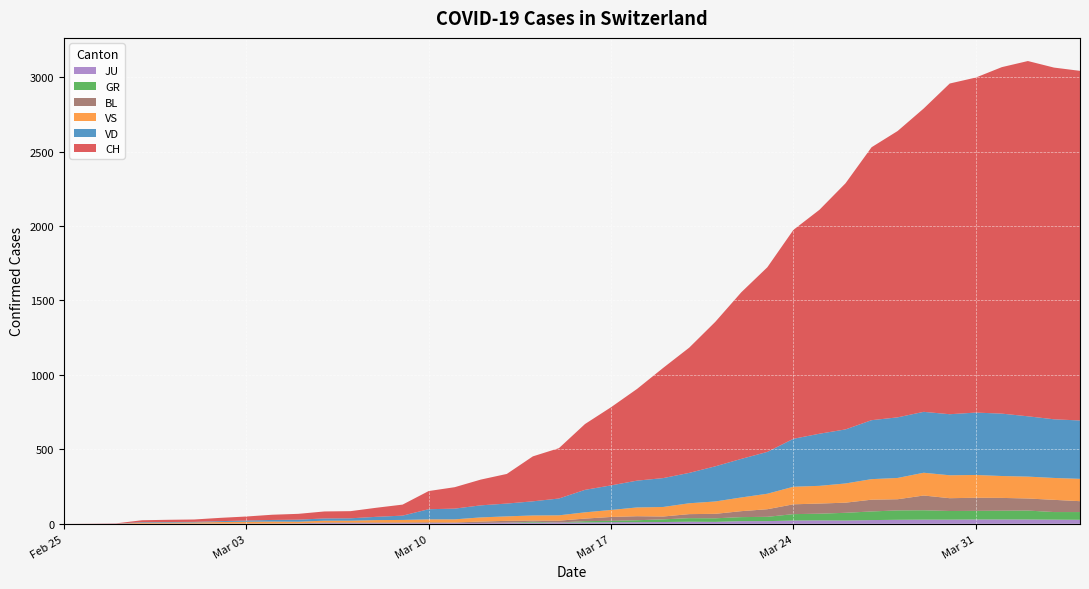

Reading left to right, transcribe all the data shown in this chart.

CH: 0	1	2	13	15	16	22	27	35	39	47	48	61	74	122	144	173	199	302	338	442	525	616	740	841	970	1119	1240	1403	1504	1653	1833	1923	2037	2221	2250	2327	2386	2362	2348
VD: 0	0	0	4	4	4	6	8	11	14	15	16	22	29	68	72	81	86	95	113	151	165	180	194	204	236	259	281	322	350	363	396	407	409	410	419	419	405	394	392
VS: 0	0	0	6	6	7	10	12	13	11	12	12	16	17	20	21	28	30	34	36	42	47	59	64	73	83	92	104	118	119	129	138	143	153	154	153	147	147	147	150
GR: 0	0	0	0	0	0	0	0	0	0	0	0	0	0	0	0	0	0	6	0	9	9	13	18	24	24	27	29	43	45	52	58	63	63	58	58	59	60	51	52
JU: 0	0	1	1	1	1	1	1	1	2	5	5	5	5	5	6	6	8	8	9	9	11	11	12	14	13	18	18	22	23	22	25	27	28	28	29	29	29	28	27
BL: 0	0	0	0	1	1	1	1	1	1	4	4	4	4	5	3	9	12	8	12	17	26	27	19	27	30	40	51	66	68	68	79	75	99	86	88	86	81	82	73